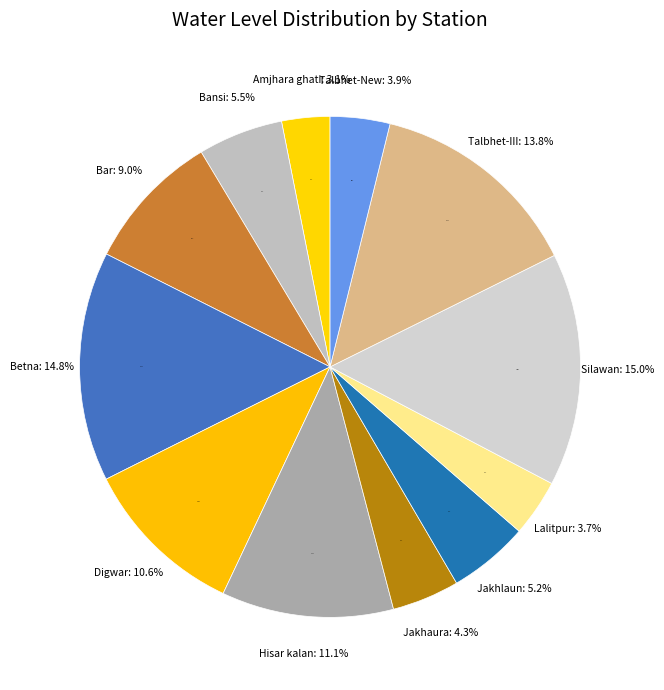

What percentage is the Jakhlaun slice, to the nearest percent?

5%